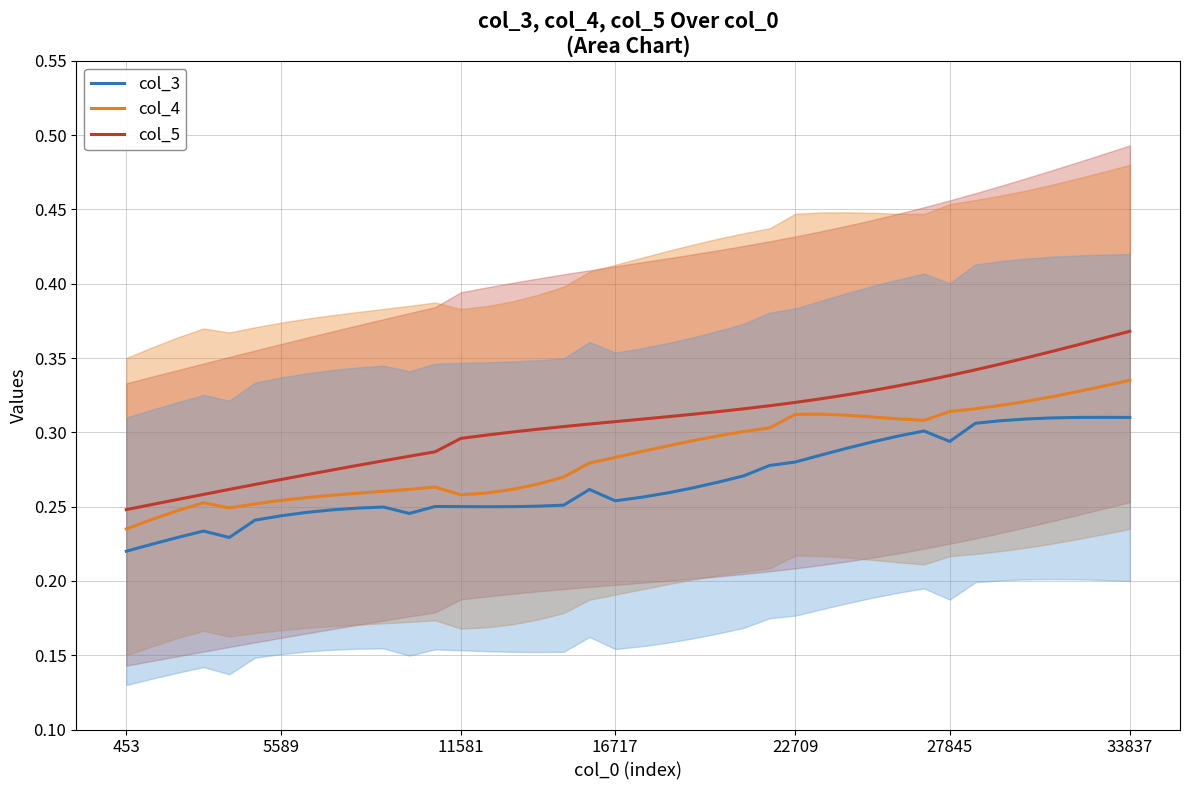

At 35, list the series in order from smallest to largest.

col_3, col_4, col_5